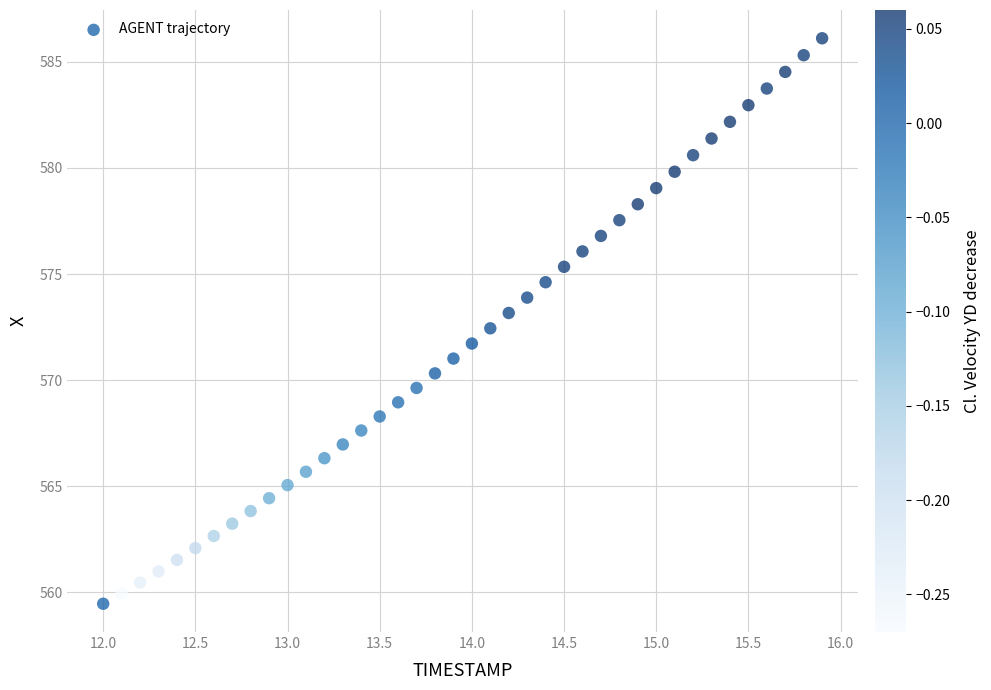

What is the range of Y values (max minus min)?

26.6